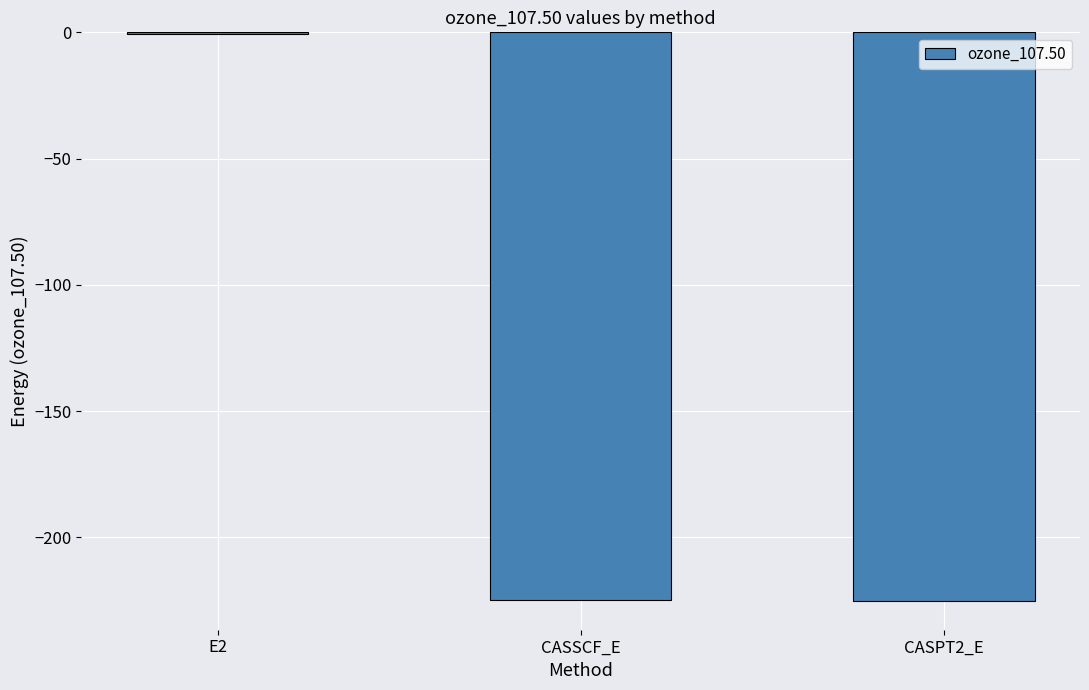

Where does the data first go above -224?

E2